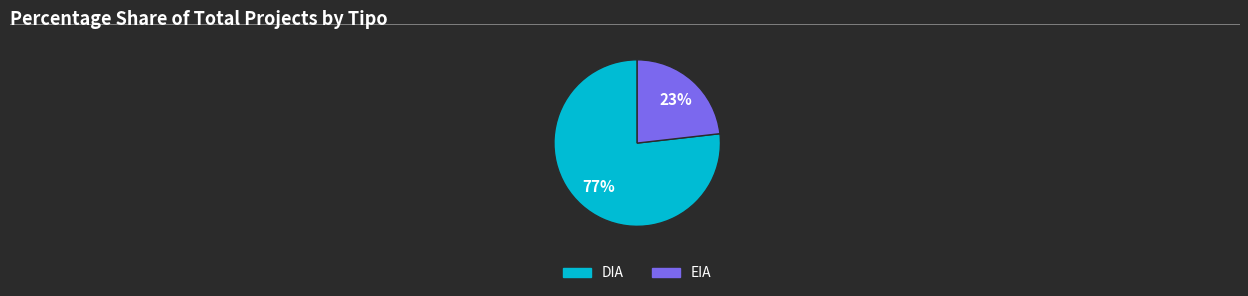

Is it true that EIA is 13% of the pie?

False